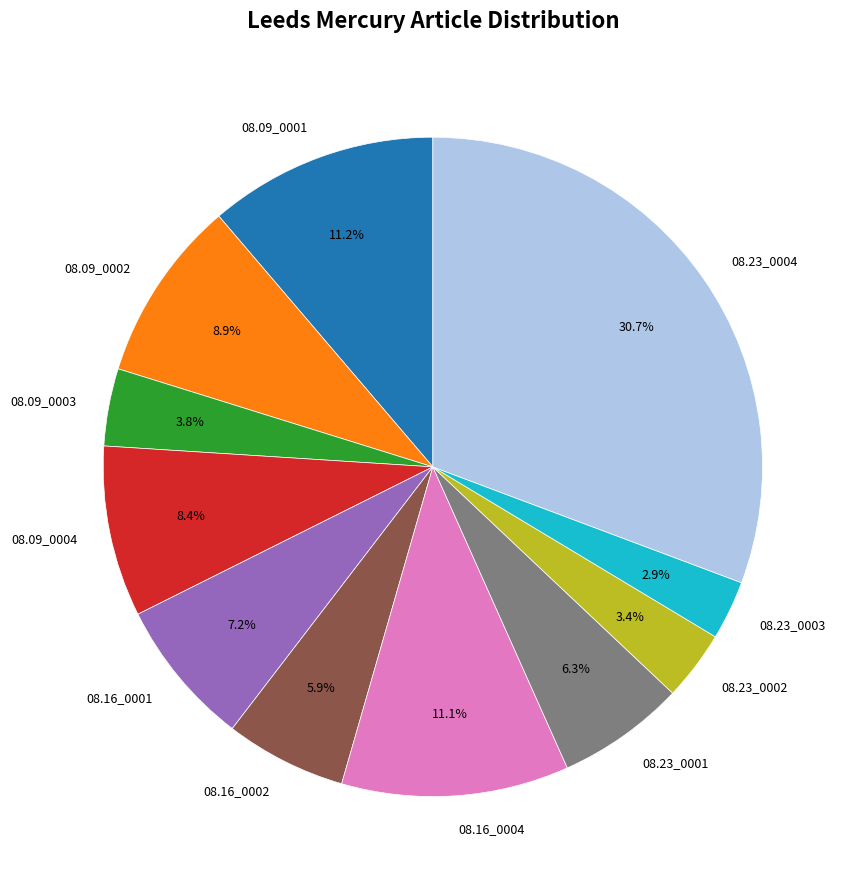

Which category has the smallest portion of the pie?

08.23_0003